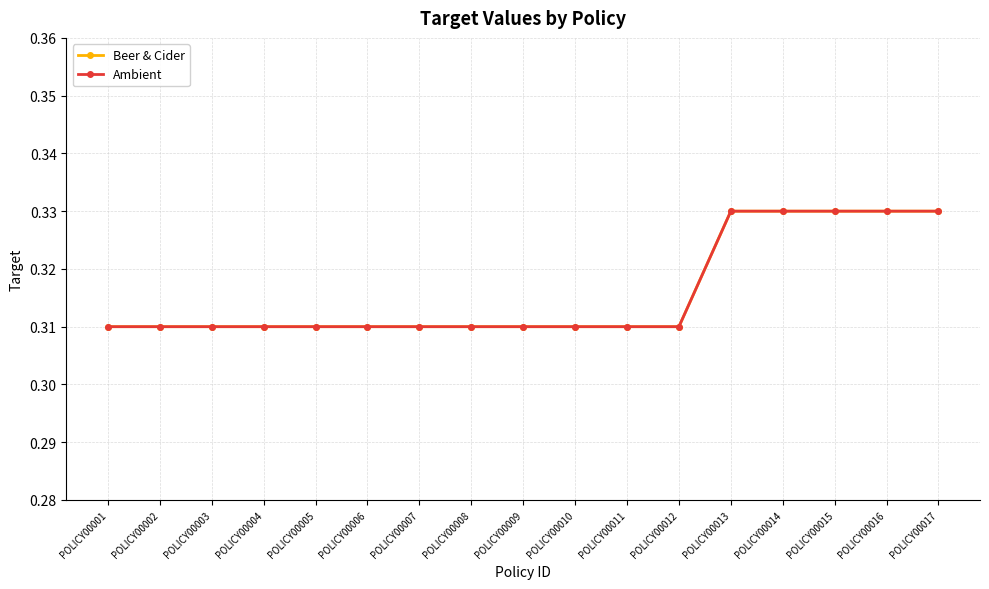

Does the chart have visible grid lines?

Yes